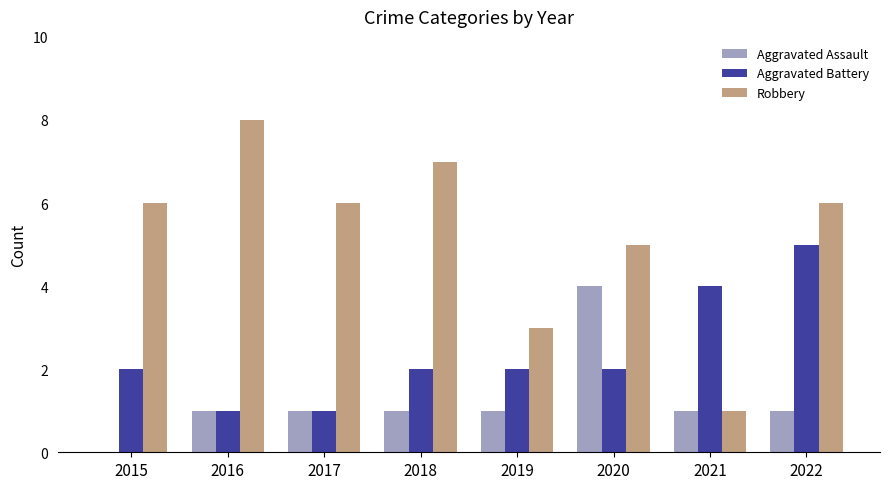

Which category has the highest value in the Robbery series?

2016